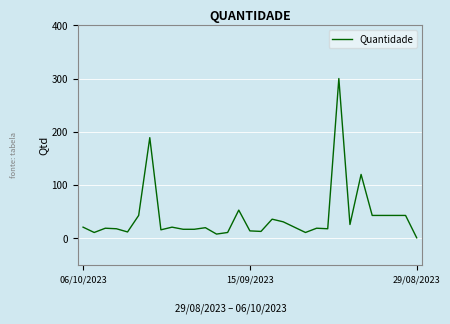

What is the maximum value shown in the chart?

300